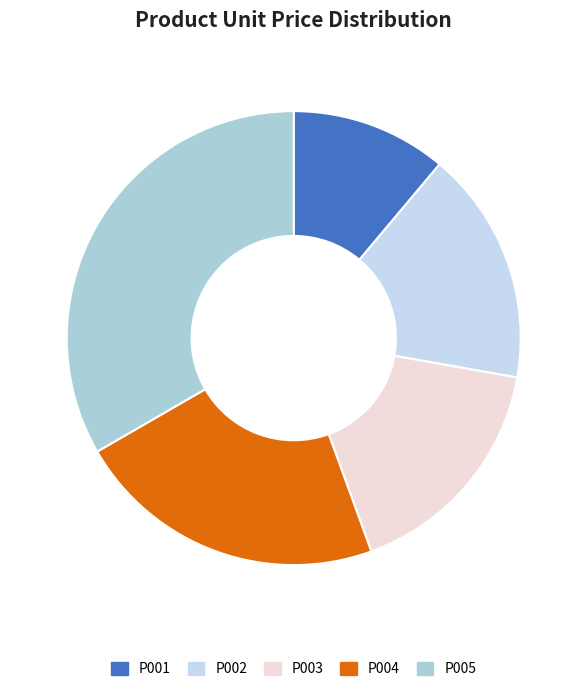

What is the smallest slice in the pie chart?

P001